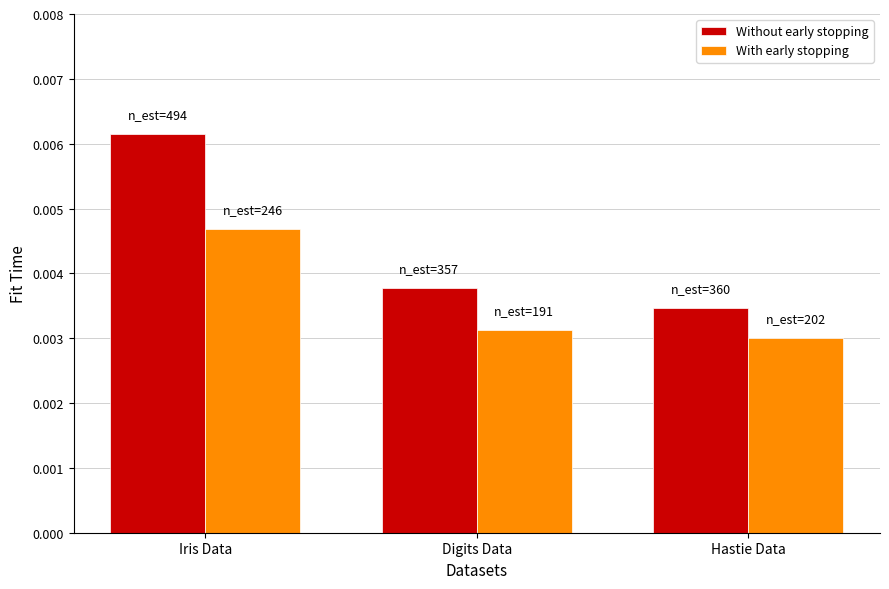

Are the bars horizontal?

No